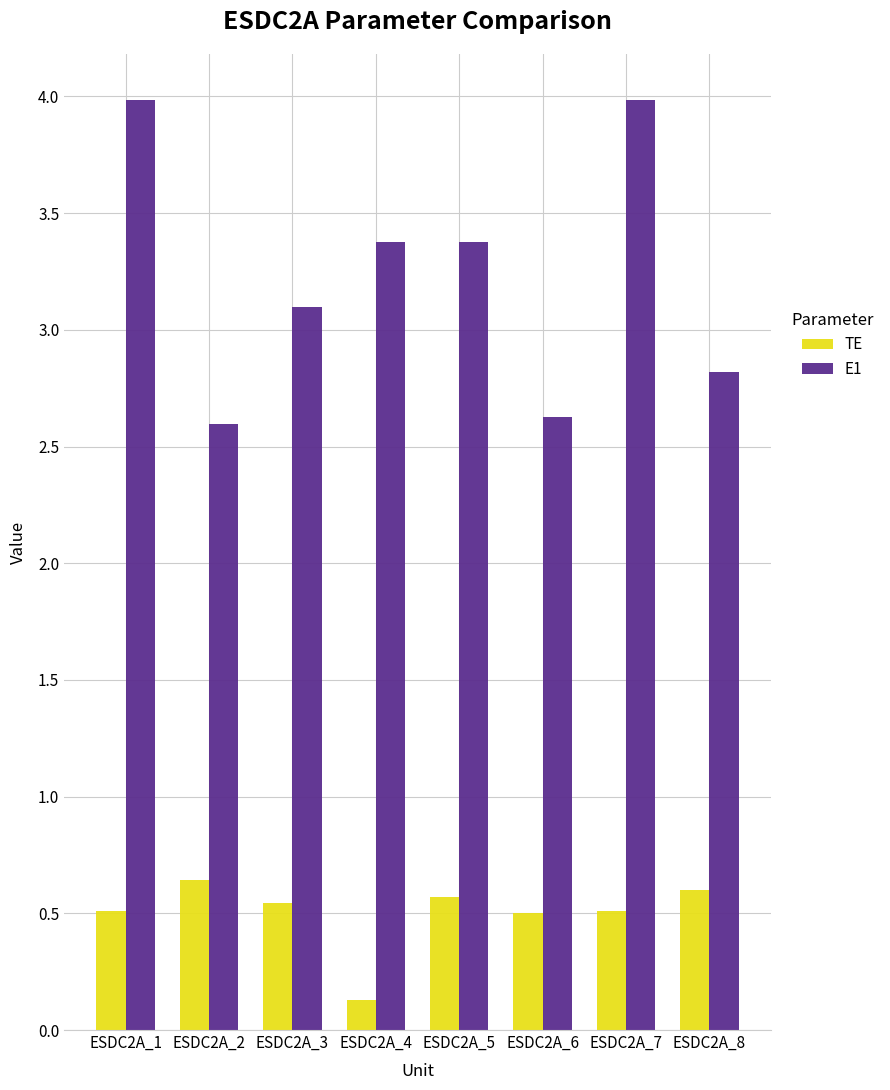

The value of E1 at ESDC2A_2 is 3.7. True or false?

False